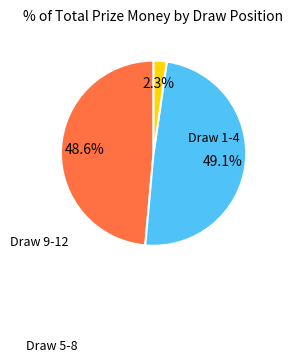

Does any single category account for the majority?

No